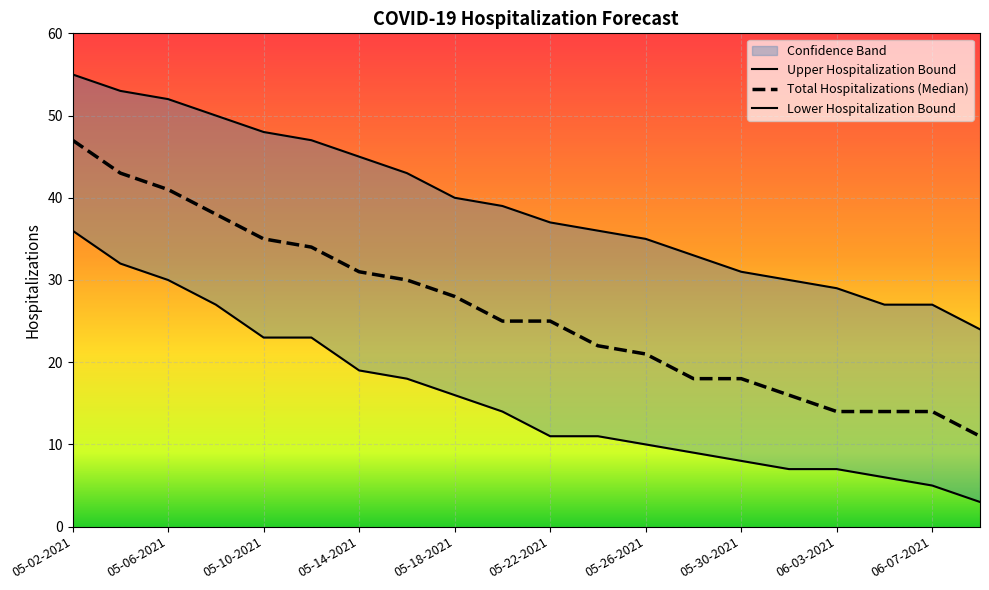

Reading left to right, what are all the values shown in this chart?

Upper Hospitalization Bound: 55	53	52	50	48	47	45	43	40	39	37	36	35	33	31	30	29	27	27	24
Total Hospitalizations (Median): 47	43	41	38	35	34	31	30	28	25	25	22	21	18	18	16	14	14	14	11
Lower Hospitalization Bound: 36	32	30	27	23	23	19	18	16	14	11	11	10	9	8	7	7	6	5	3